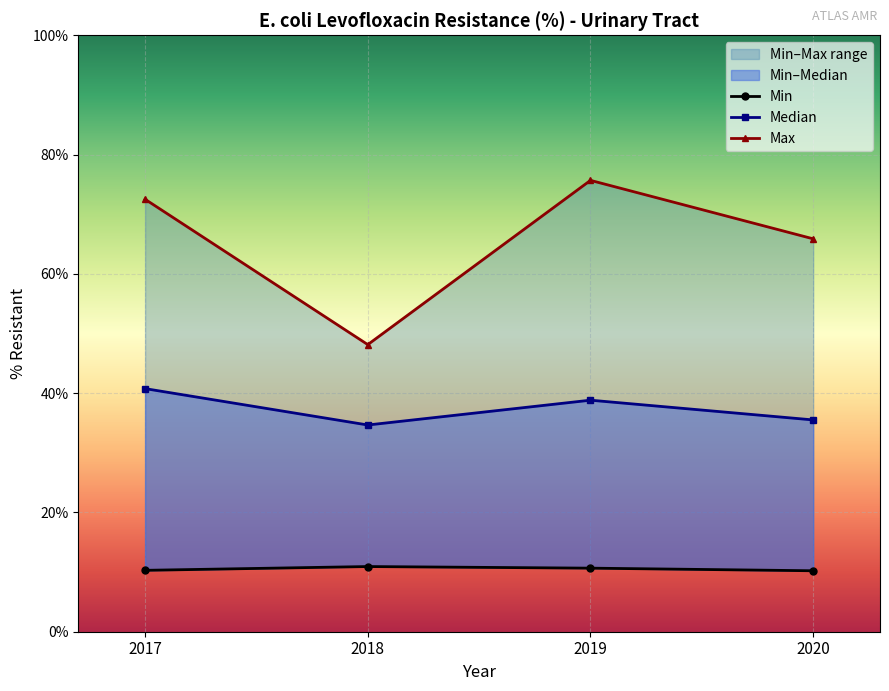

At which category is the sum across all series the highest?

2019